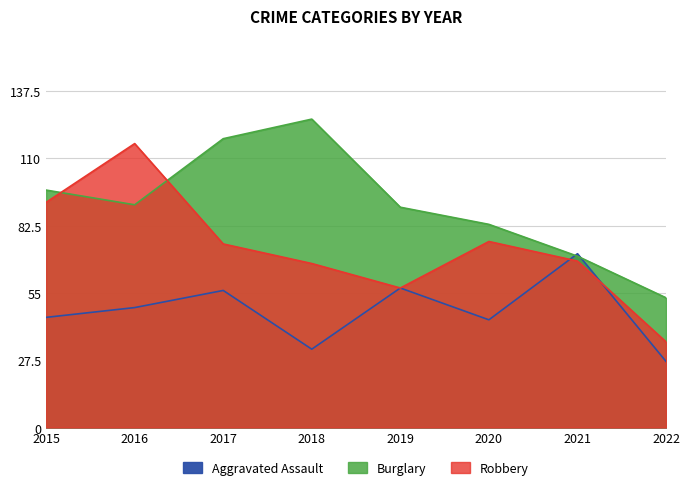

What is the minimum value shown in the chart?

27